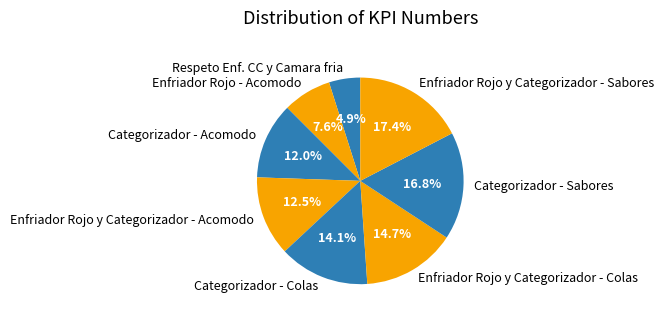

What percentage is the Enfriador Rojo - Acomodo slice, to the nearest percent?

8%